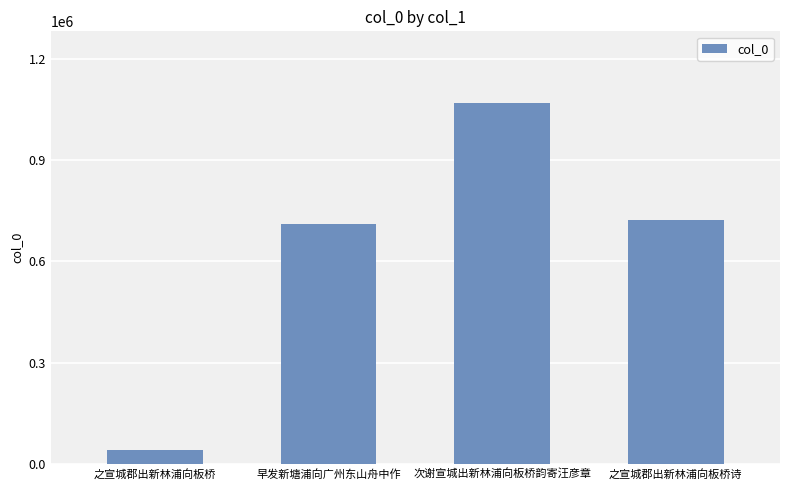

What is the smallest value displayed?

40654